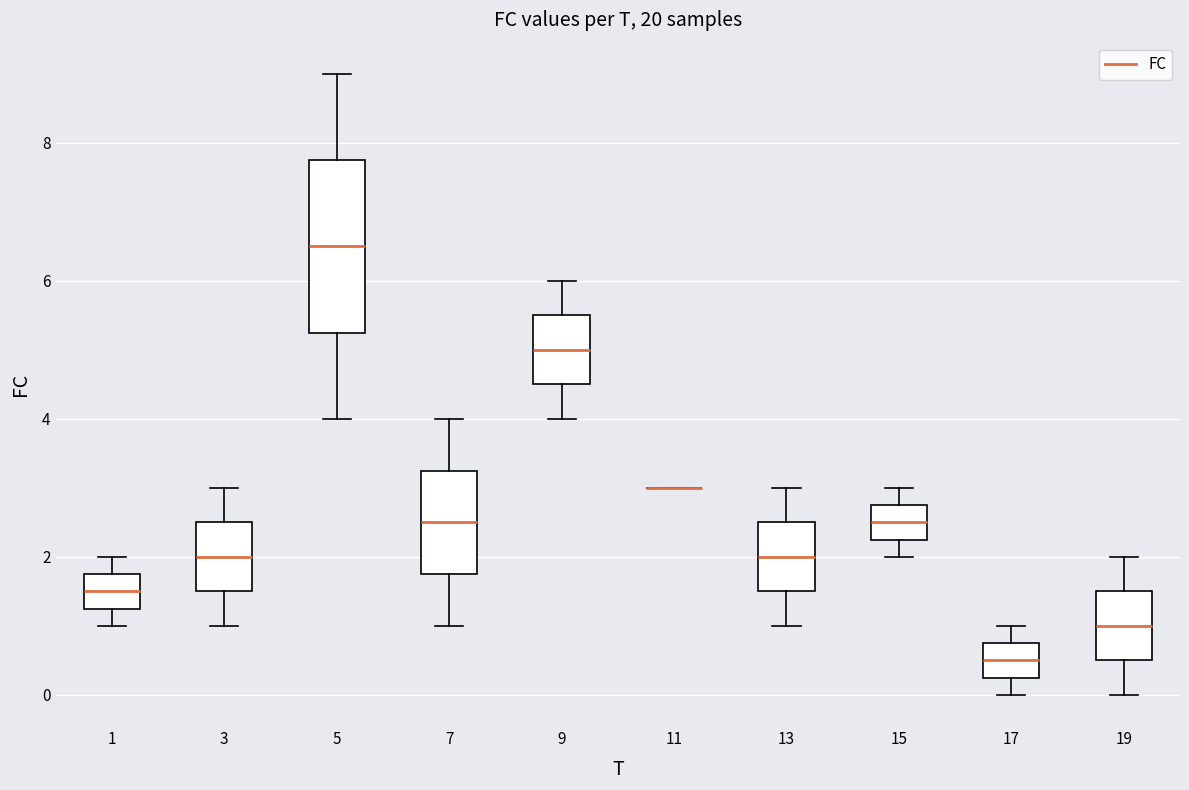

Where is the upper edge of the box at x = 3 on the y-axis? The values are not printed on the chart, so give them approximately, as read against the axis.

2.6